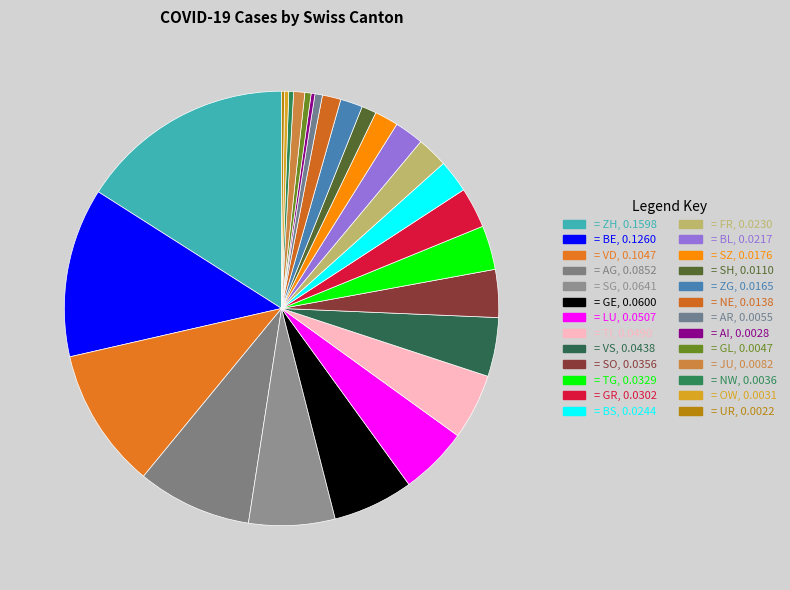

What is the largest slice in the pie chart?

ZH